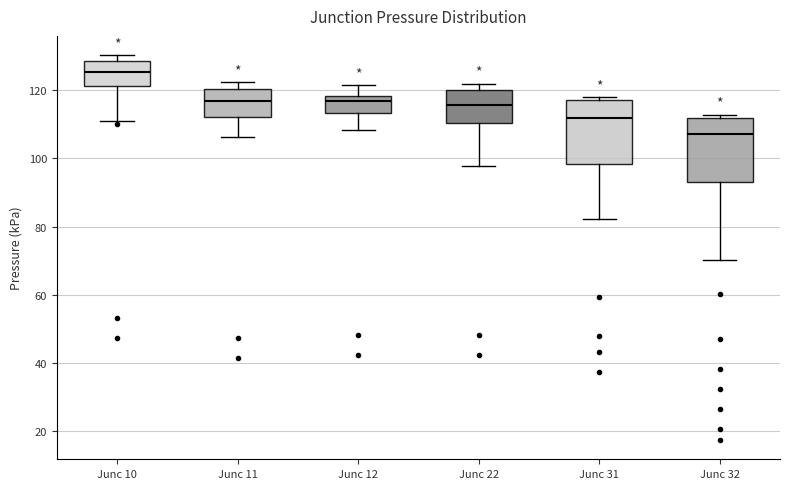

Reading left to right, transcribe this box plot: for each box, give where its median line is, the range the box spans, and where its two whiskers end, as read against the y-axis. The values are not printed on the chart, so give them approximately, as read against the axis.

Junc 10: median 126, box 122 to 128, whiskers 112 to 130
Junc 11: median 116, box 112 to 120, whiskers 106 to 122
Junc 12: median 116, box 114 to 118, whiskers 108 to 122
Junc 22: median 116, box 110 to 120, whiskers 98 to 122
Junc 31: median 112, box 98 to 118, whiskers 82 to 118 (just above the box's upper edge)
Junc 32: median 108, box 94 to 112, whiskers 70 to 112 (just above the box's upper edge)